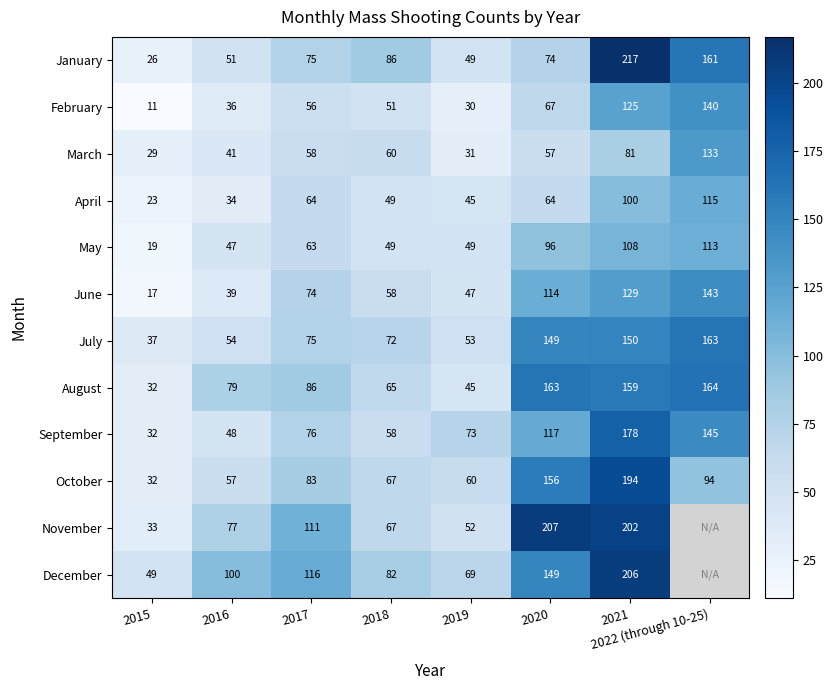

Is the value of August at 2022 (through 10-25) greater than the value of March at 2019?

Yes